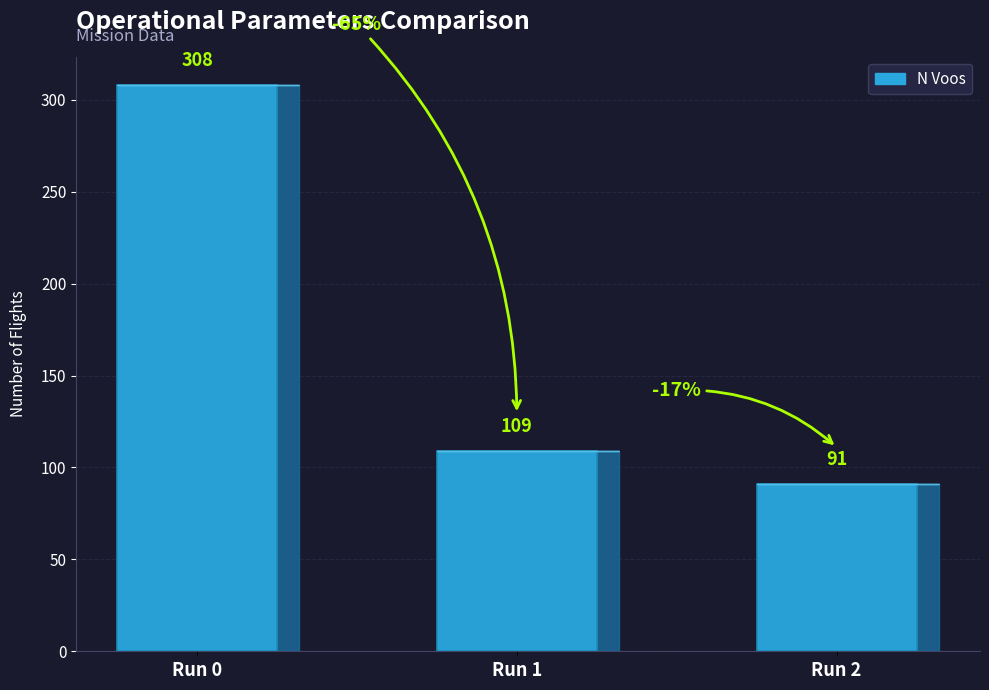

Which category has the lowest value across all series?

Run 2